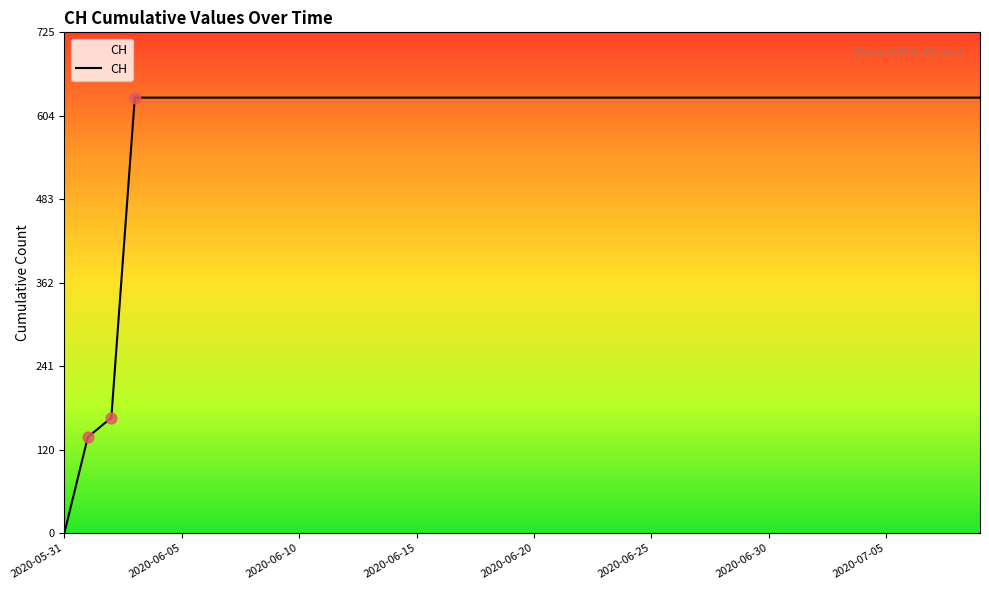

What is the maximum value shown in the chart?

631